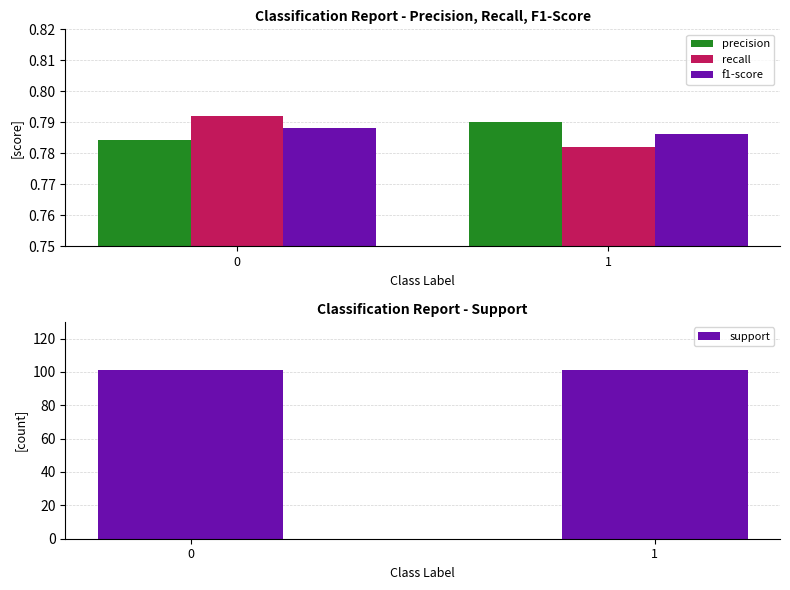

At which label is f1-score closest to 0?

1